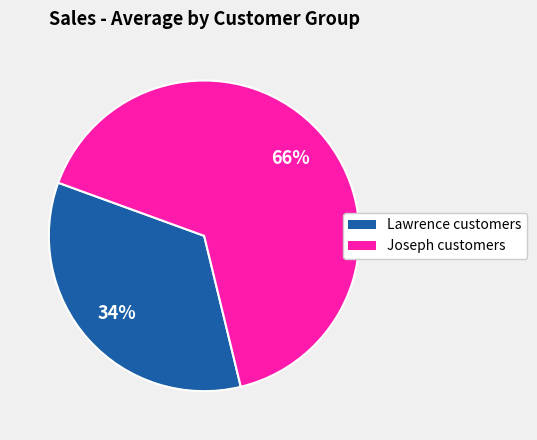

To the nearest percent, what is the average slice percentage?

50%